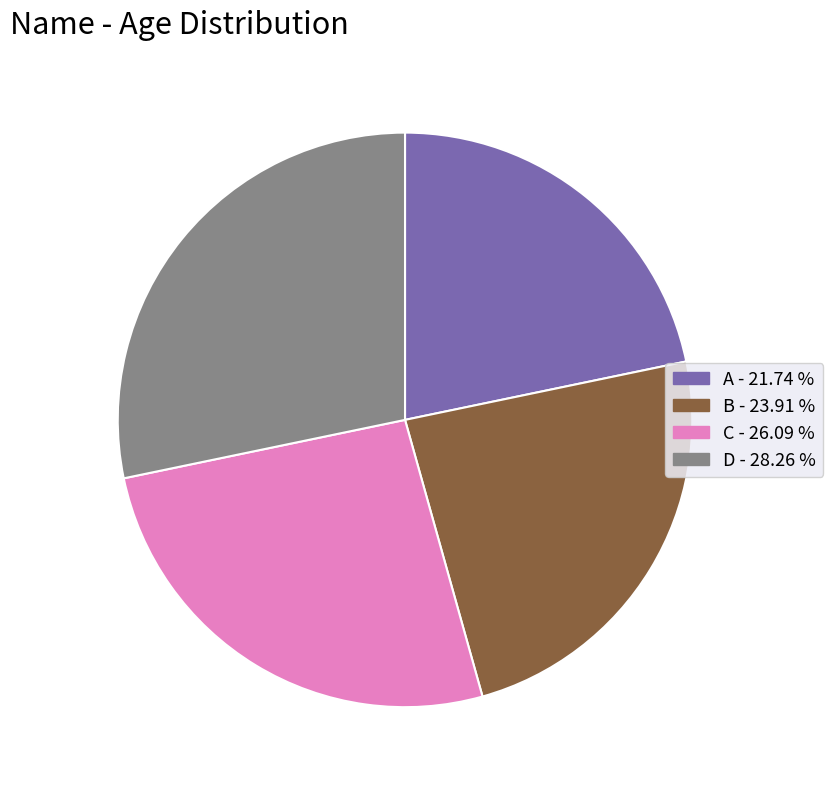

Rank the categories by value from highest to lowest.

D, C, B, A